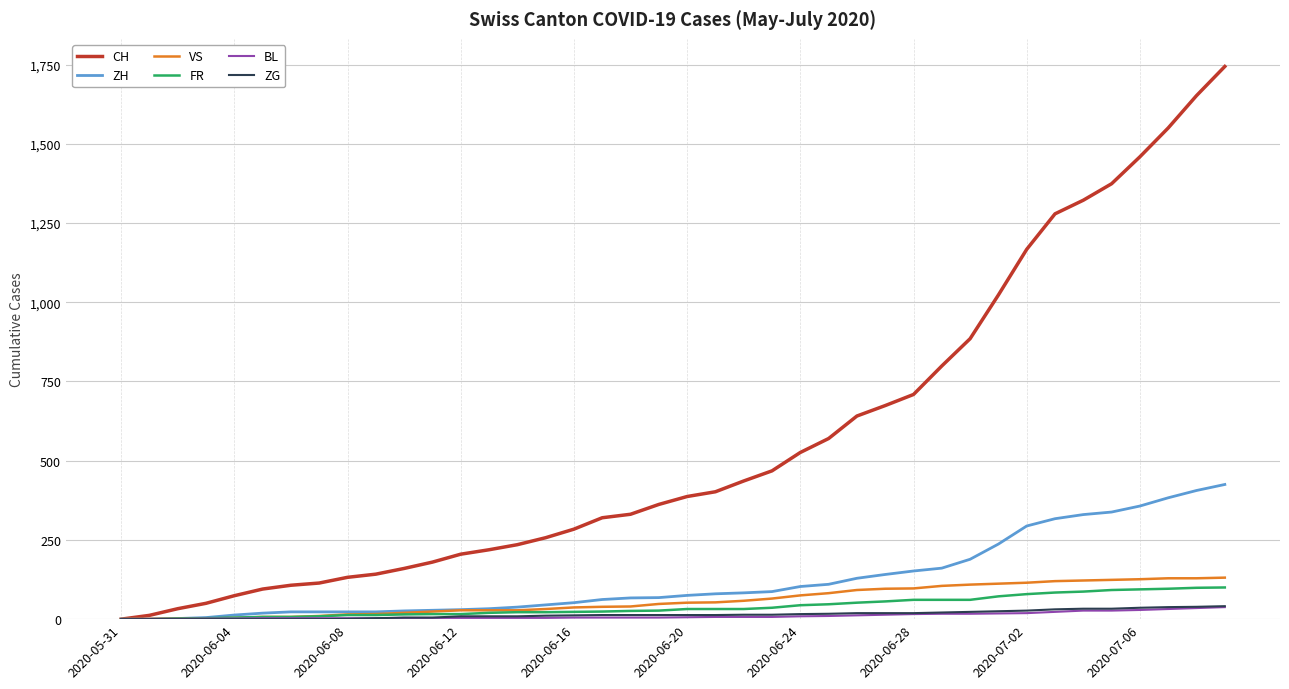

Which series has the widest spread of values?

CH